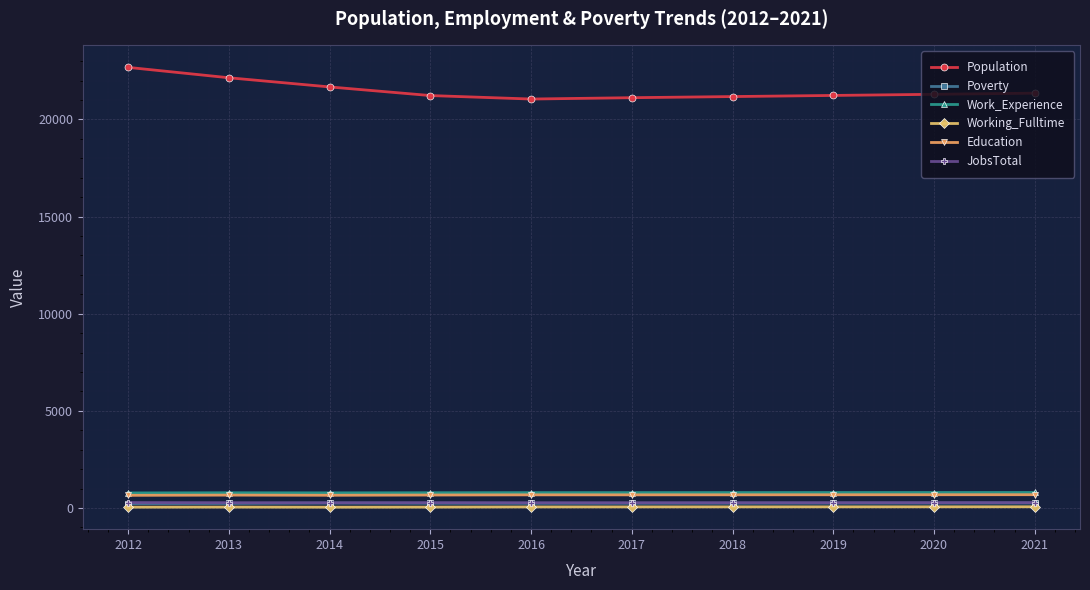

What is the maximum value shown in the chart?

22682